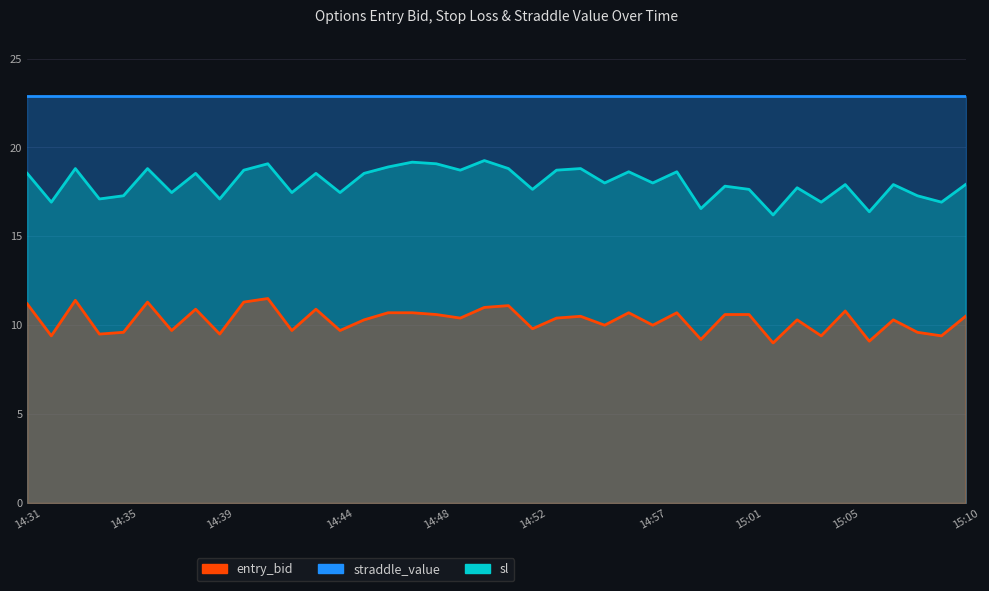

True or false: entry_bid and sl cross at least once.

False